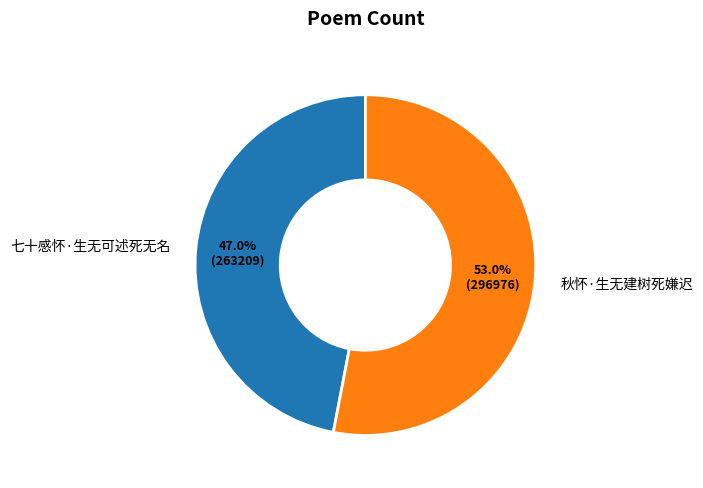

What percentage is the 秋怀·生无建树死嫌迟 slice, to the nearest percent?

53%